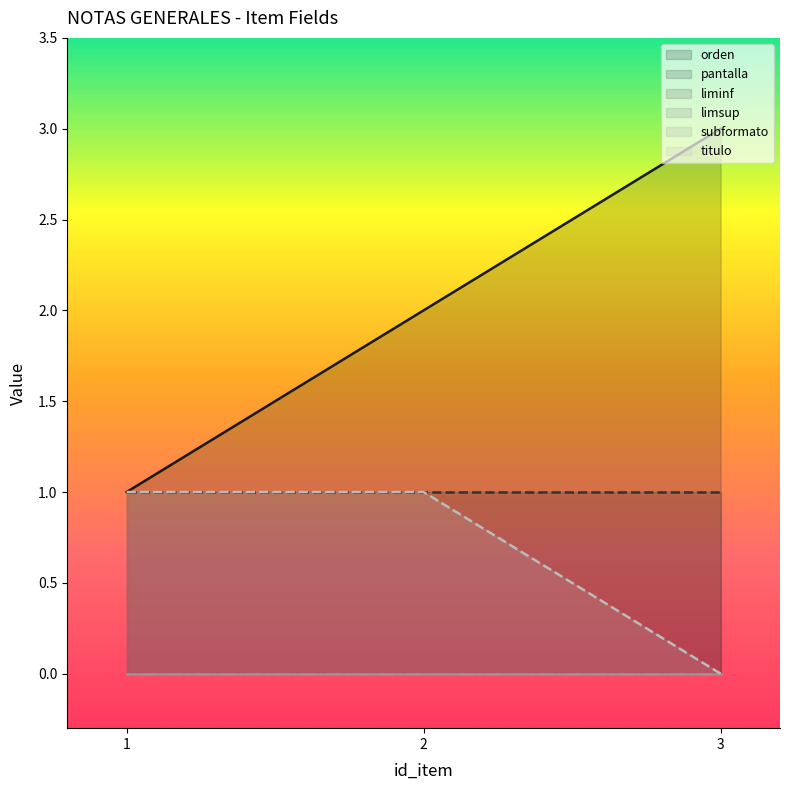

Reading left to right, transcribe all the data shown in this chart.

orden: 1	2	3
pantalla: 1	1	1
liminf: 0	0	0
limsup: 0	0	0
subformato: 0	0	0
titulo: 1	1	0